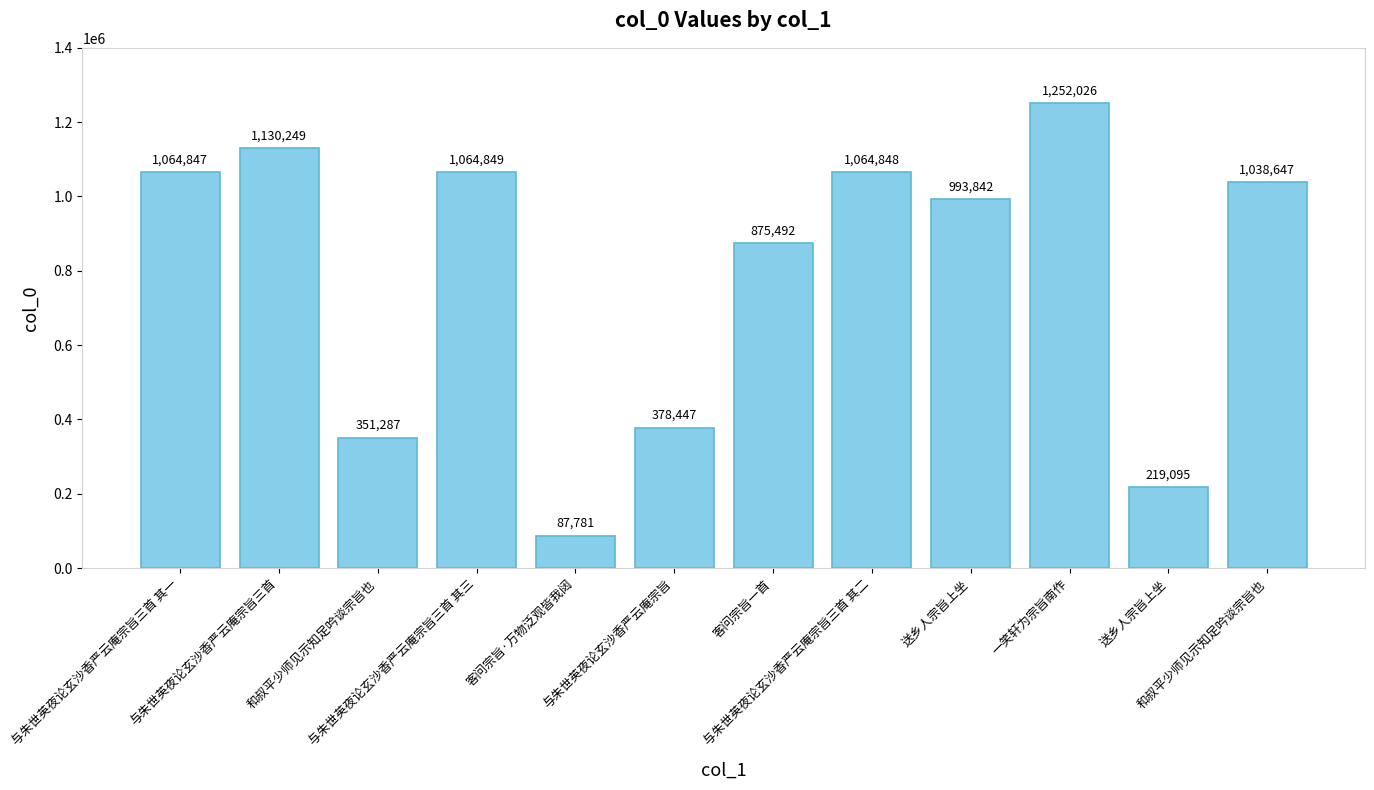

What is the maximum value shown in the chart?

1252026